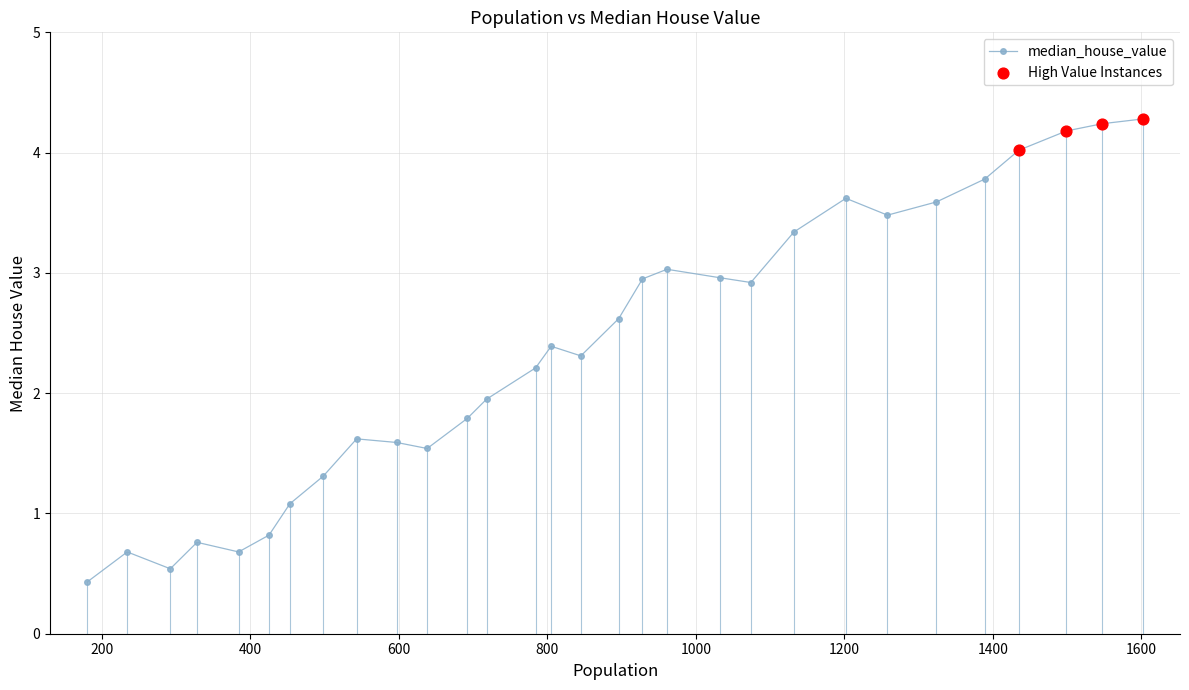

What is the value of the 23rd point from the left?

3.6